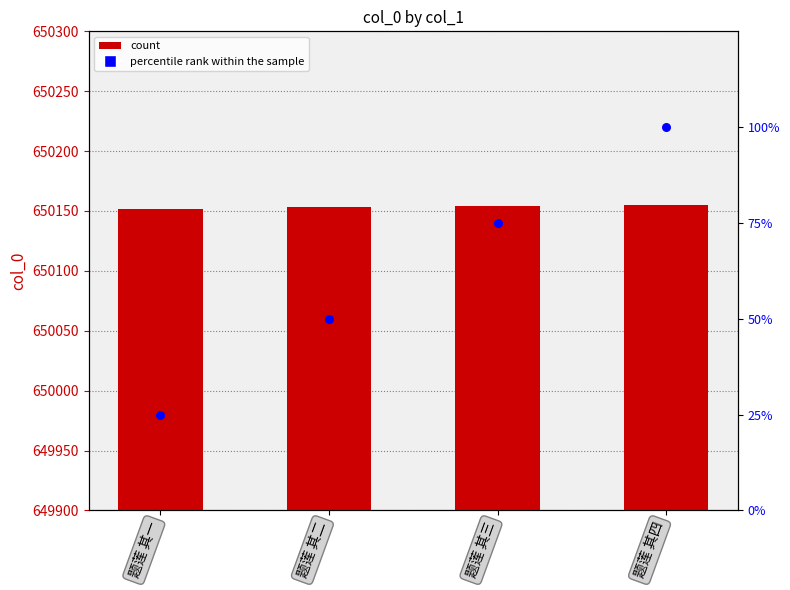

Which series contains the highest Y value?

col_0